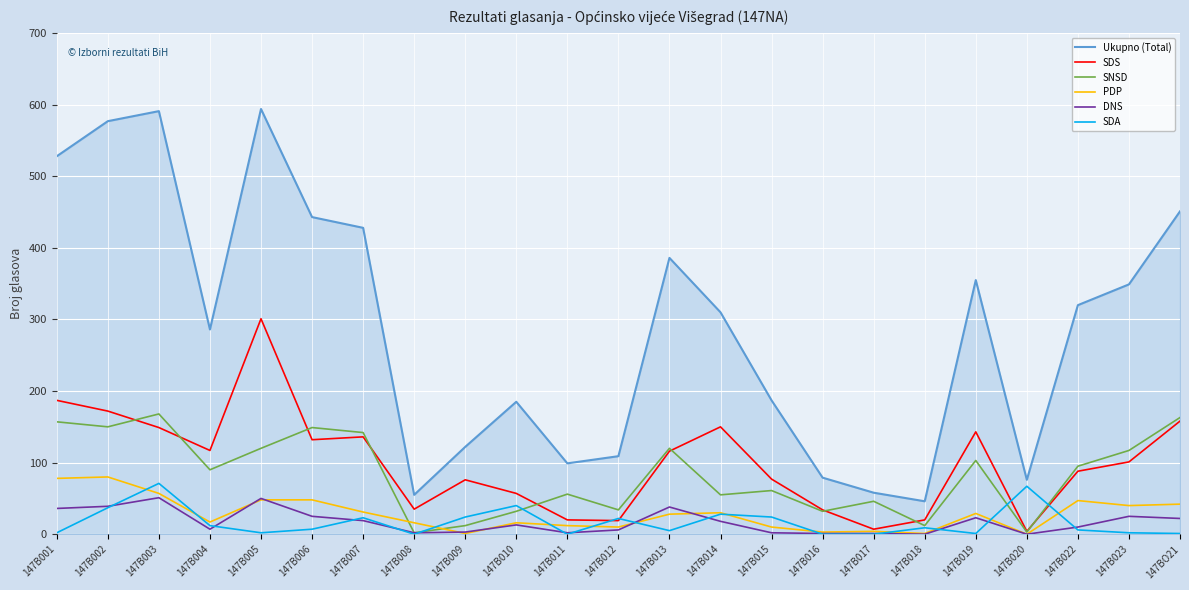

What is the approximate value of SDS at 147B014, to the nearest 50?

150